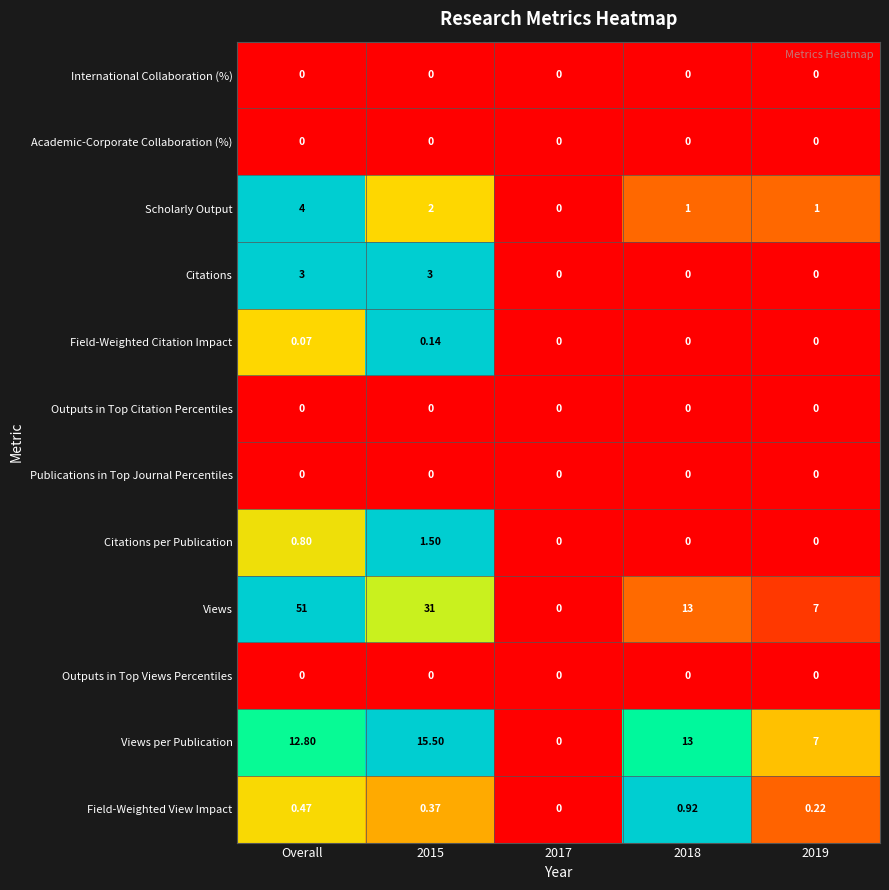

At which label does Scholarly Output first exceed 1?

Overall